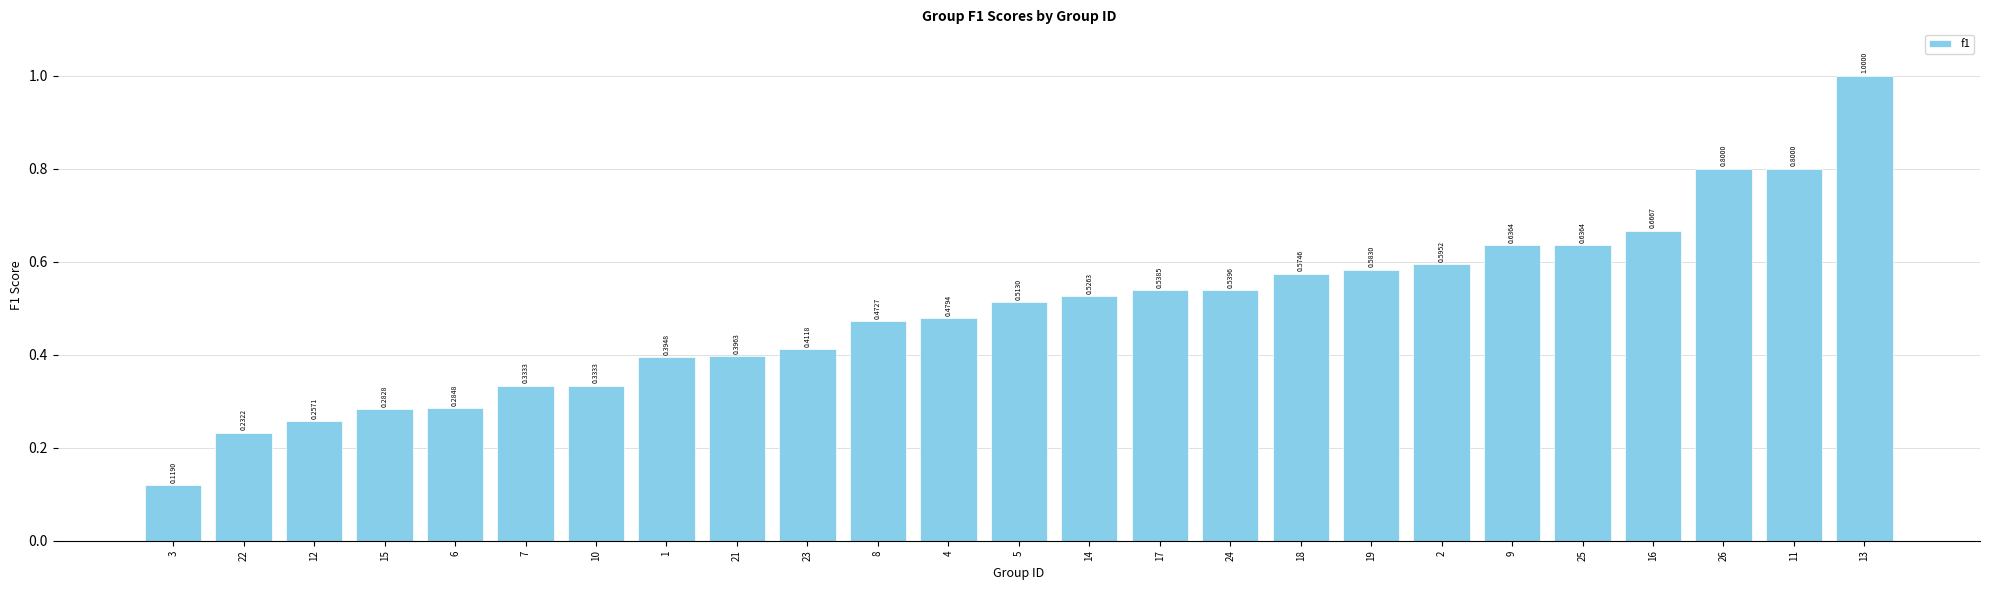

Which category has the lowest value across all series?

3